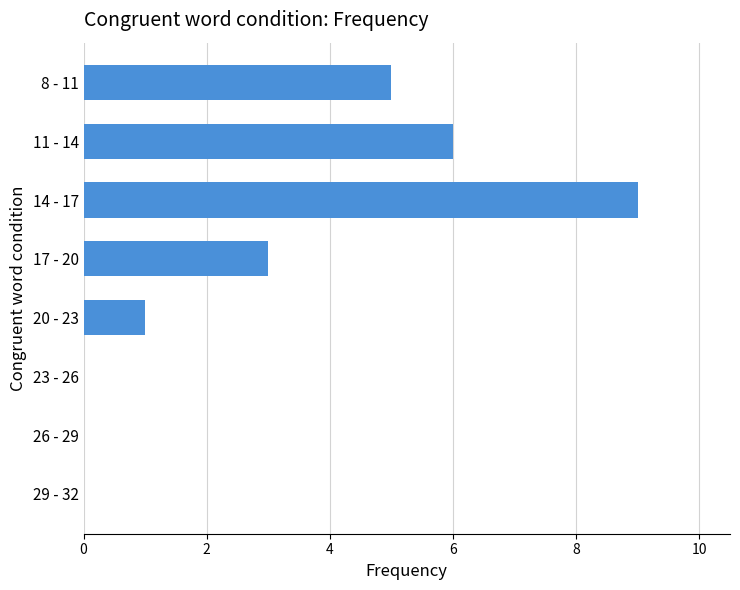

Count the number of data series in this chart.

1